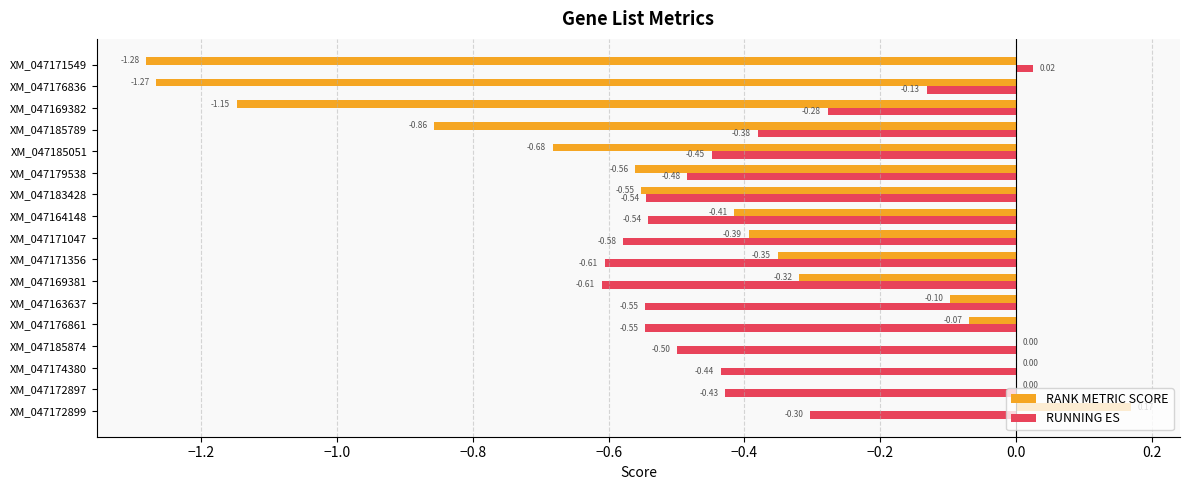

What is the sum of the RUNNING ES values at XM_047171356 and XM_047163637?

-1.2